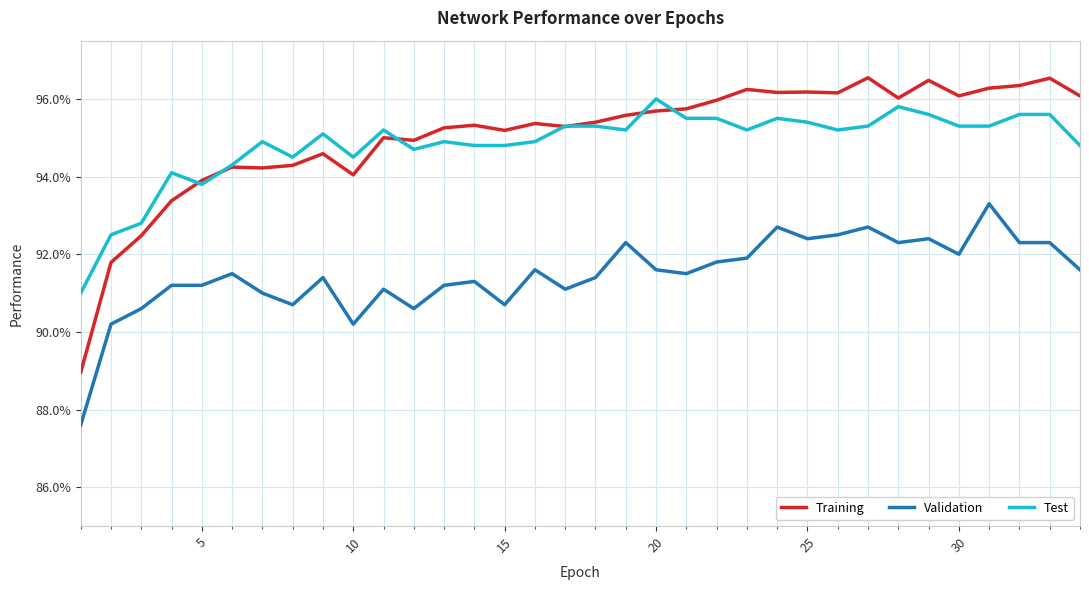

What are all the series names shown in the legend?

Training, Validation, Test